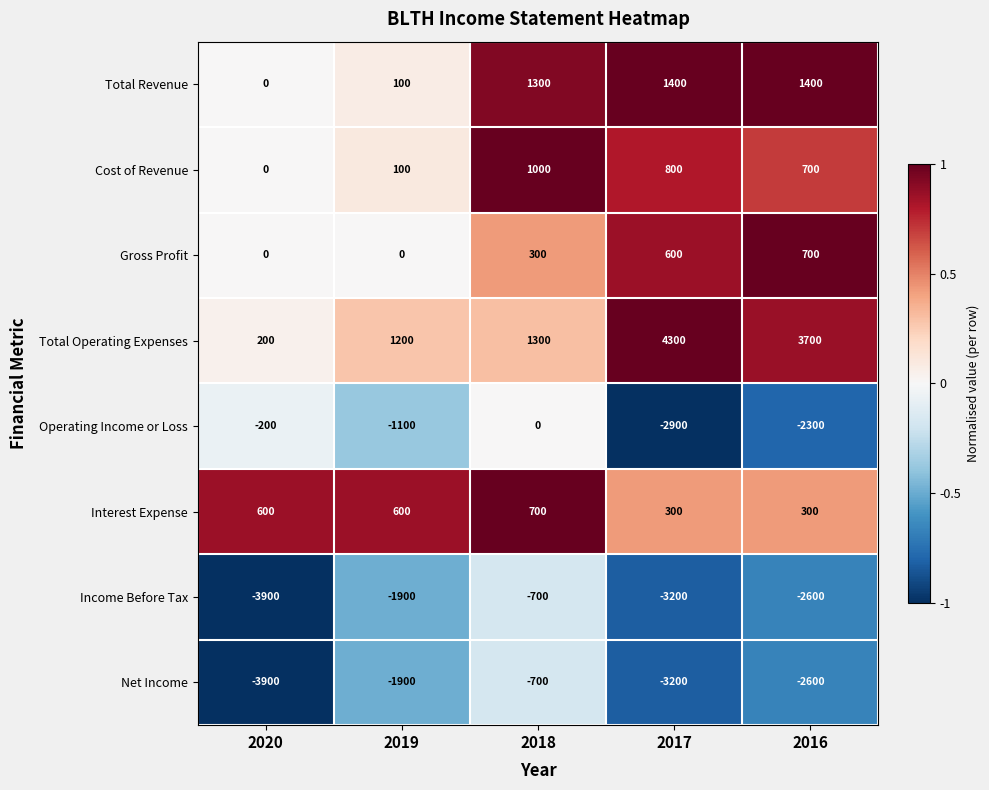

What is the maximum value shown in the chart?

4300